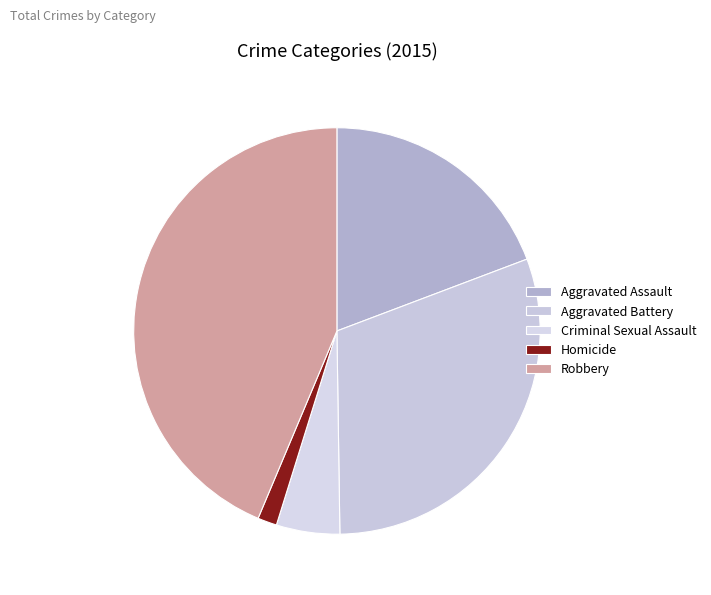

To the nearest percent, what is the difference between the Criminal Sexual Assault and Homicide slice percentages?

4%